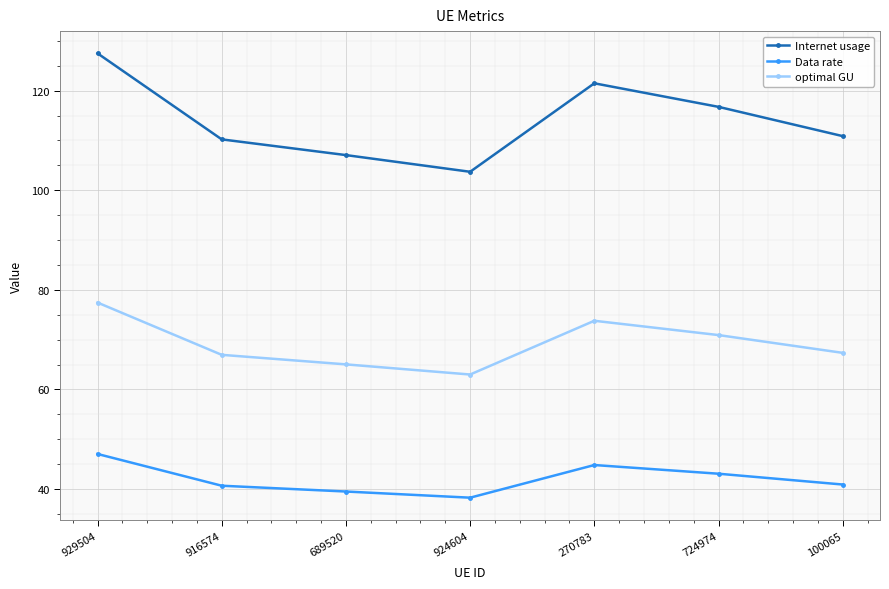

The value of Internet usage at 689520 is 107.1. True or false?

True